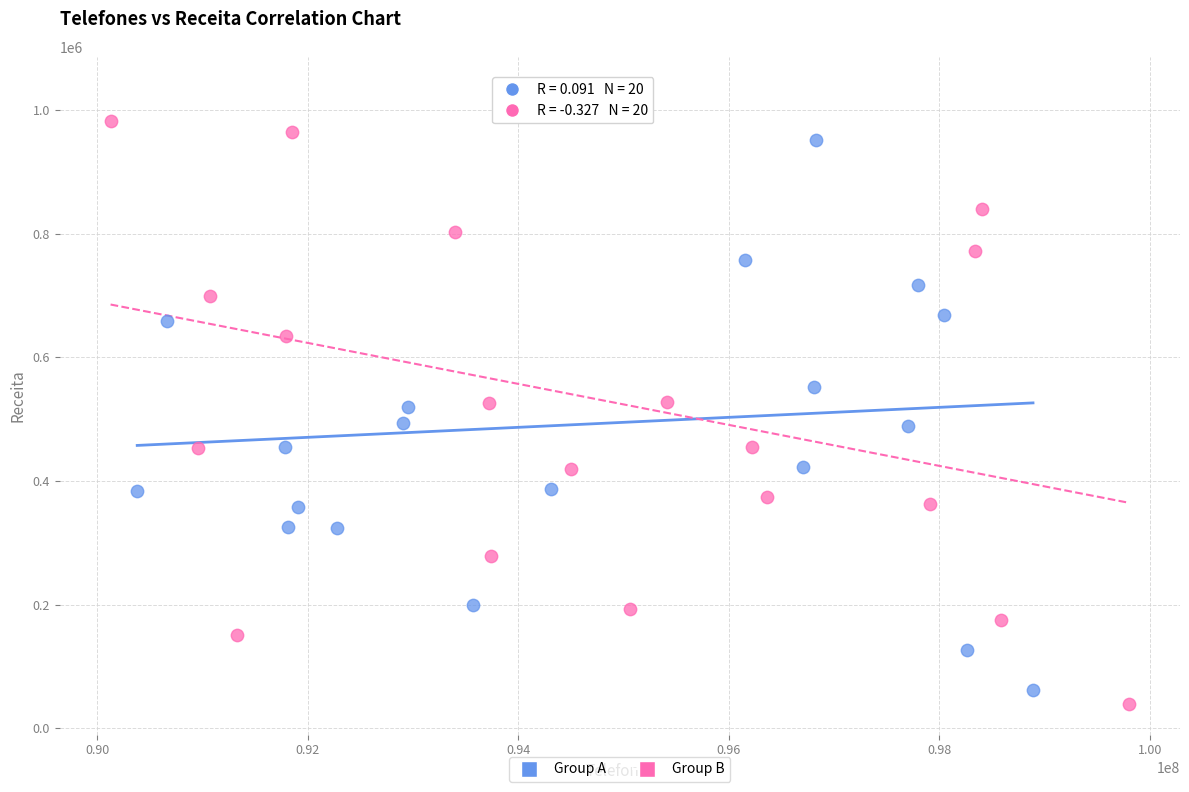

Which series has the largest Y range (max minus min)?

Group B